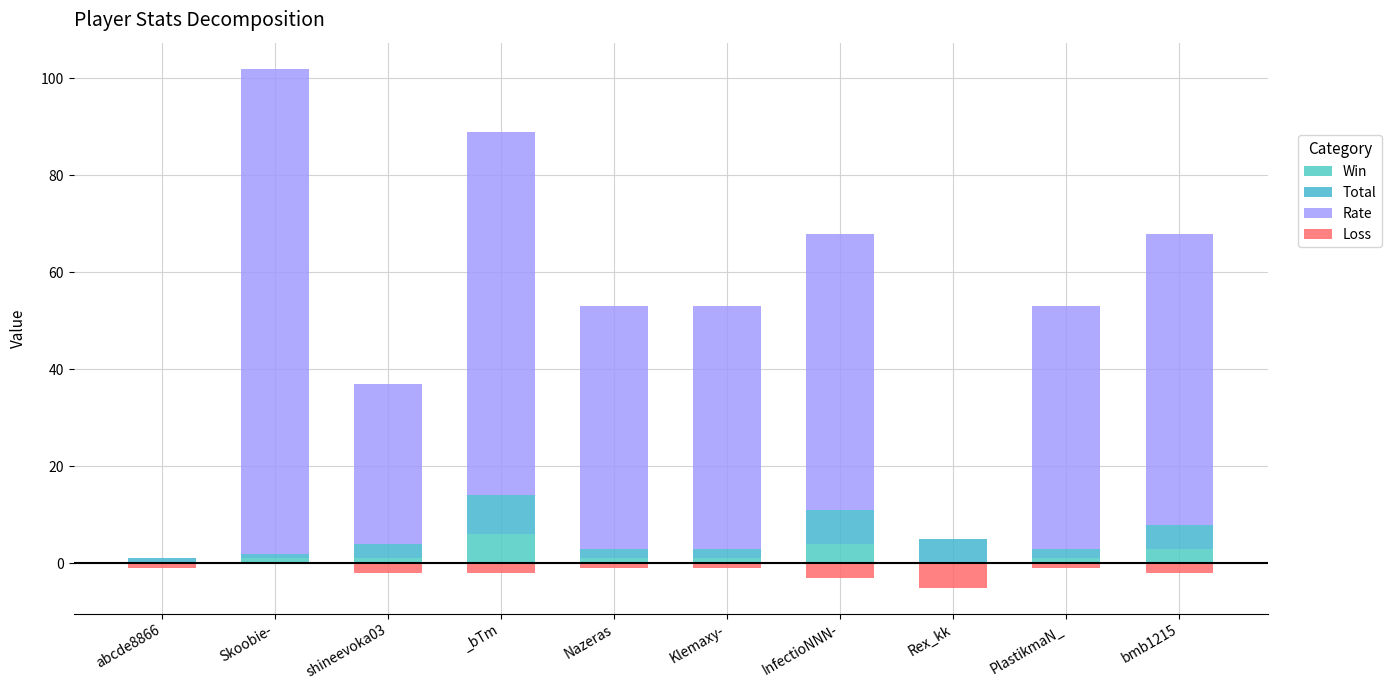

Reading right to left, extract all data points from this chart.

Win: bmb1215=3	PlastikmaN_=1	Rex_kk=0	InfectioNNN-=4	Klemaxy-=1	Nazeras=1	_bTm=6	shineevoka03=1	Skoobie-=1	abcde8866=0
Total: bmb1215=5	PlastikmaN_=2	Rex_kk=5	InfectioNNN-=7	Klemaxy-=2	Nazeras=2	_bTm=8	shineevoka03=3	Skoobie-=1	abcde8866=1
Rate: bmb1215=60	PlastikmaN_=50	Rex_kk=0	InfectioNNN-=57	Klemaxy-=50	Nazeras=50	_bTm=75	shineevoka03=33	Skoobie-=100	abcde8866=0
Loss: bmb1215=-2	PlastikmaN_=-1	Rex_kk=-5	InfectioNNN-=-3	Klemaxy-=-1	Nazeras=-1	_bTm=-2	shineevoka03=-2	Skoobie-=0	abcde8866=-1